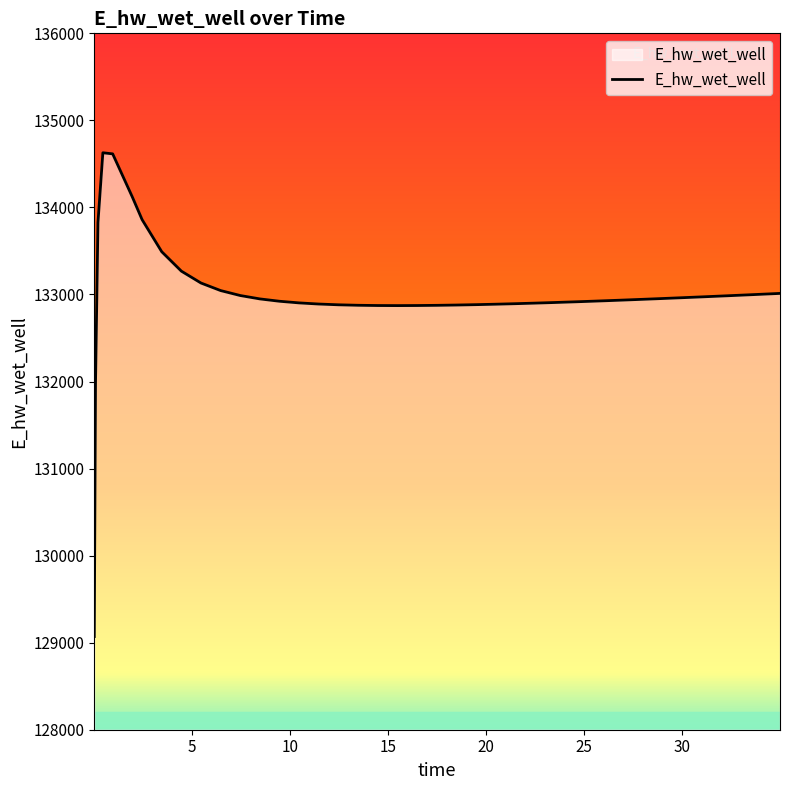

What is the maximum value shown in the chart?

134628.0